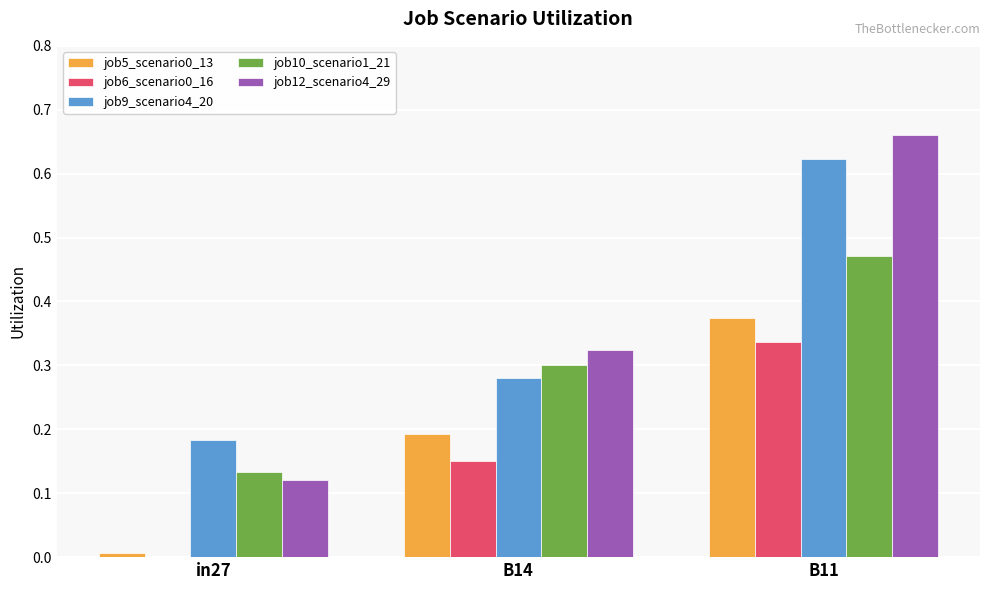

At which category does the chart reach its peak across all series?

B11